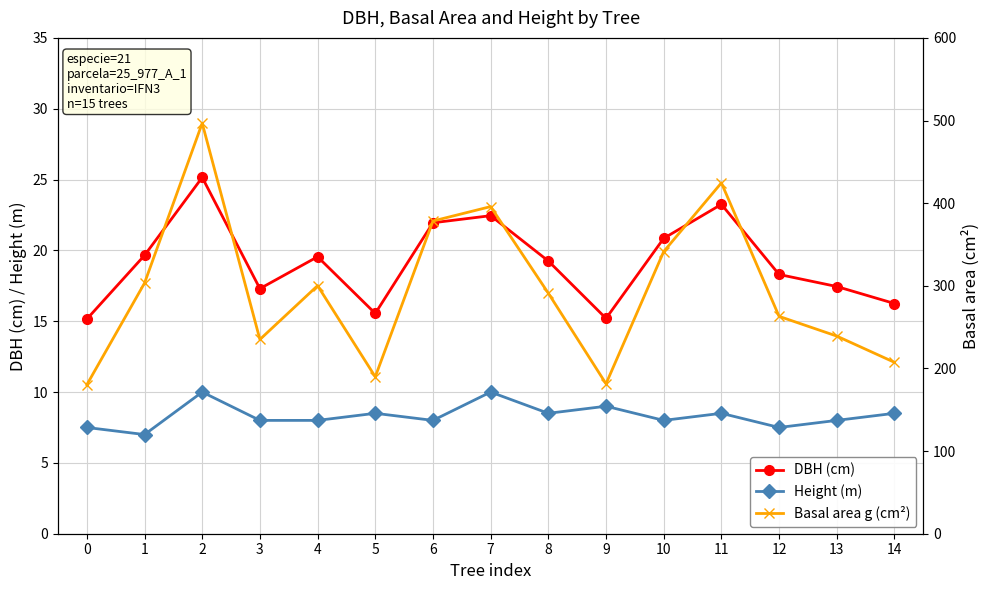

True or false: Height (m) and DBH (cm) cross at least once.

False